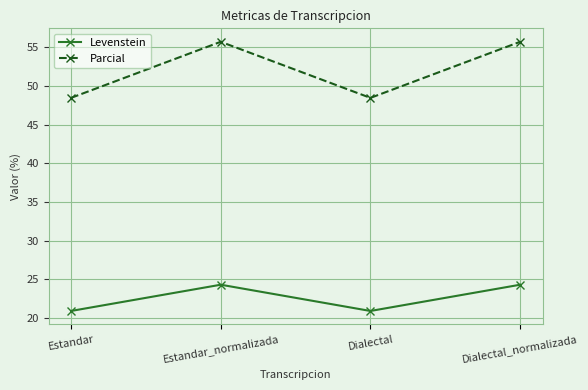

What is the label of the 3rd point from the right?

Estandar_normalizada